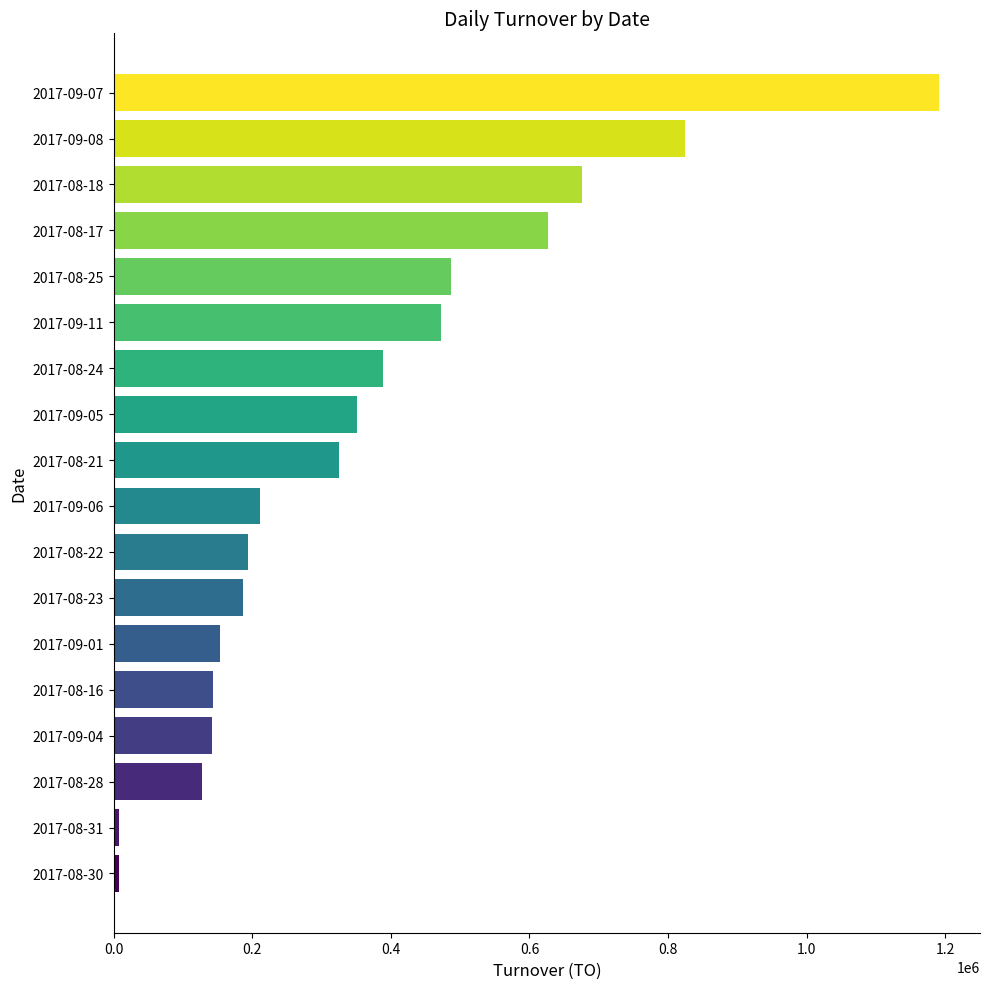

Which has a higher value, 2017-08-24 or 2017-09-07?

2017-09-07